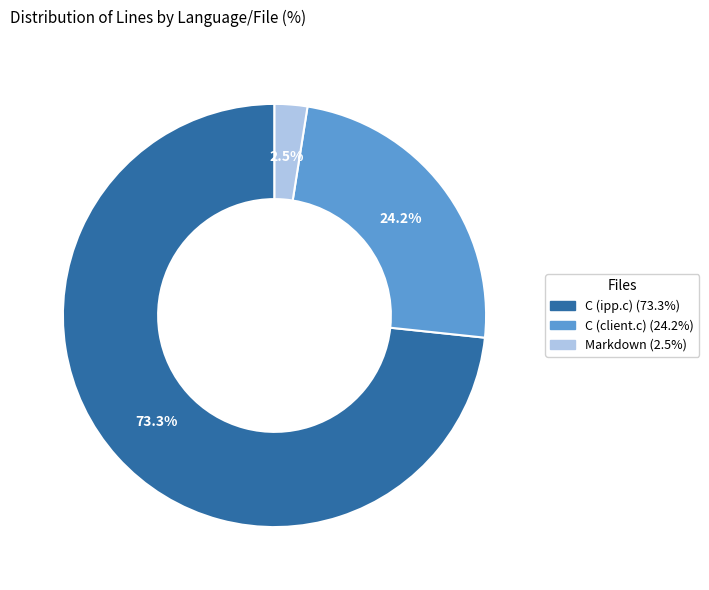

Is there a majority slice in this chart?

Yes